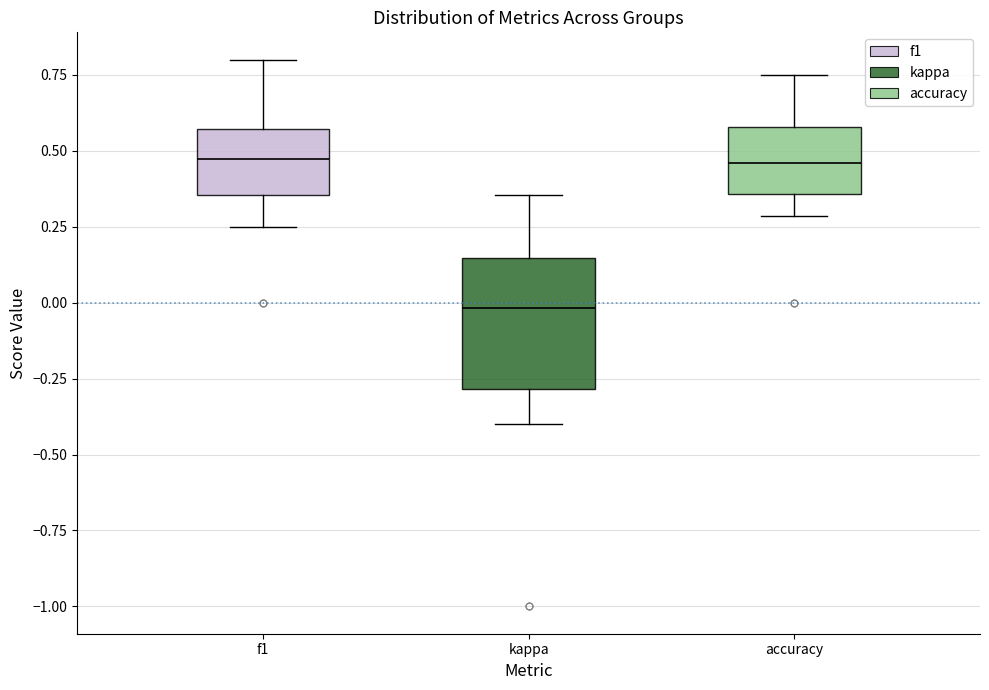

Reading left to right, read every box against the y-axis: the position of its median line, the range the box covers, and the ends of its whiskers. The values are not printed on the chart, so give them approximately, as read against the axis.

f1: median 0.45, box 0.35 to 0.55, whiskers 0.25 to 0.80
kappa: median 0.00, box -0.30 to 0.15, whiskers -0.40 to 0.35
accuracy: median 0.45, box 0.35 to 0.60, whiskers 0.30 to 0.75